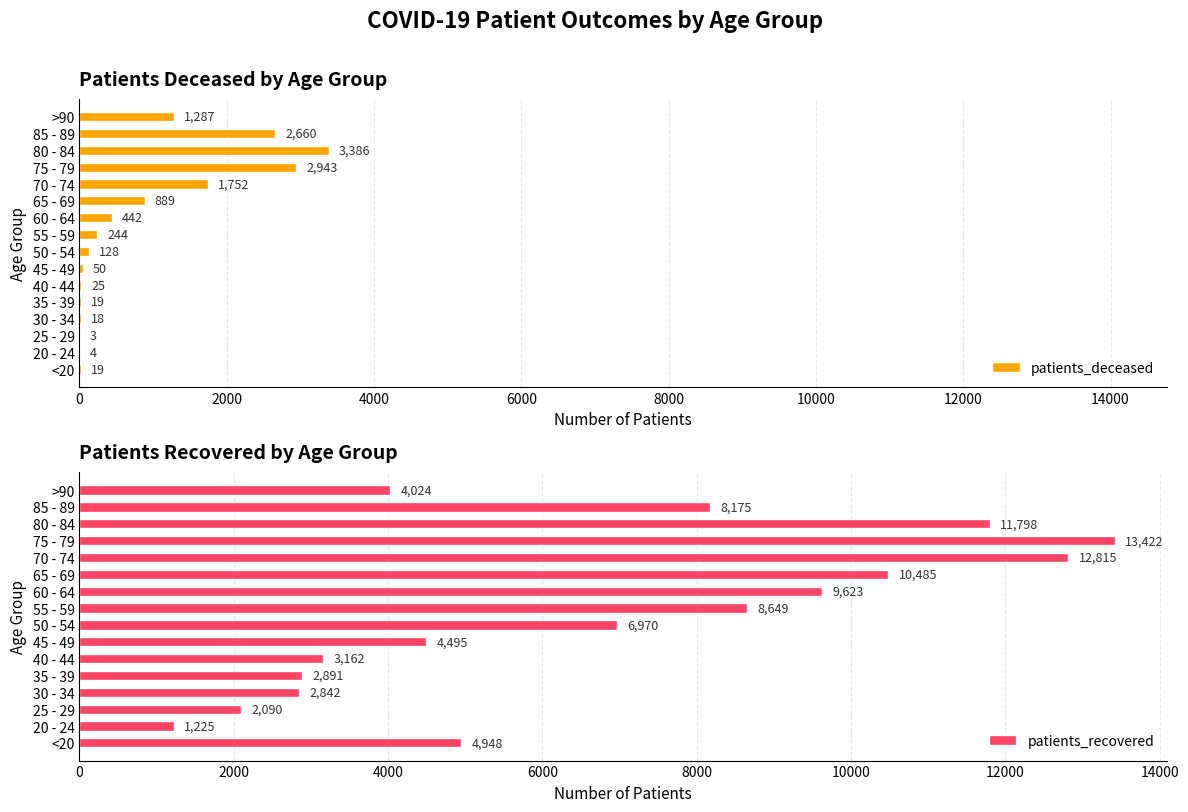

Reading right to left, transcribe all the data shown in this chart.

patients_deceased: 1287	2660	3386	2943	1752	889	442	244	128	50	25	19	18	3	4	19
patients_recovered: 4024	8175	11798	13422	12815	10485	9623	8649	6970	4495	3162	2891	2842	2090	1225	4948